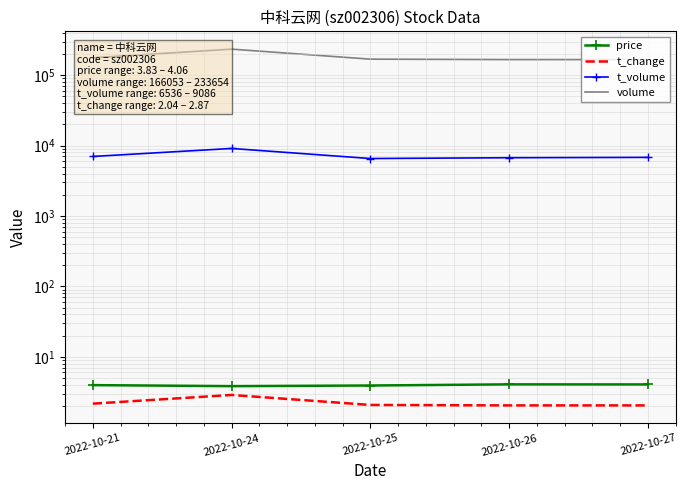

What is the value of the t_volume point at the 2nd from the left?

9086.0